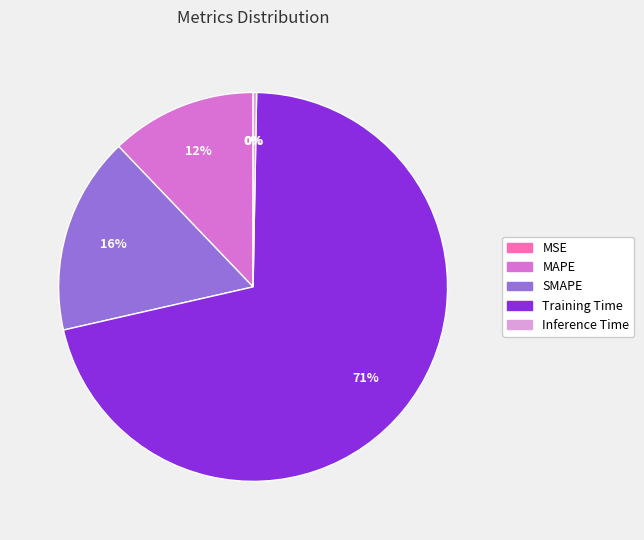

To the nearest percent, what is the average slice percentage?

20%